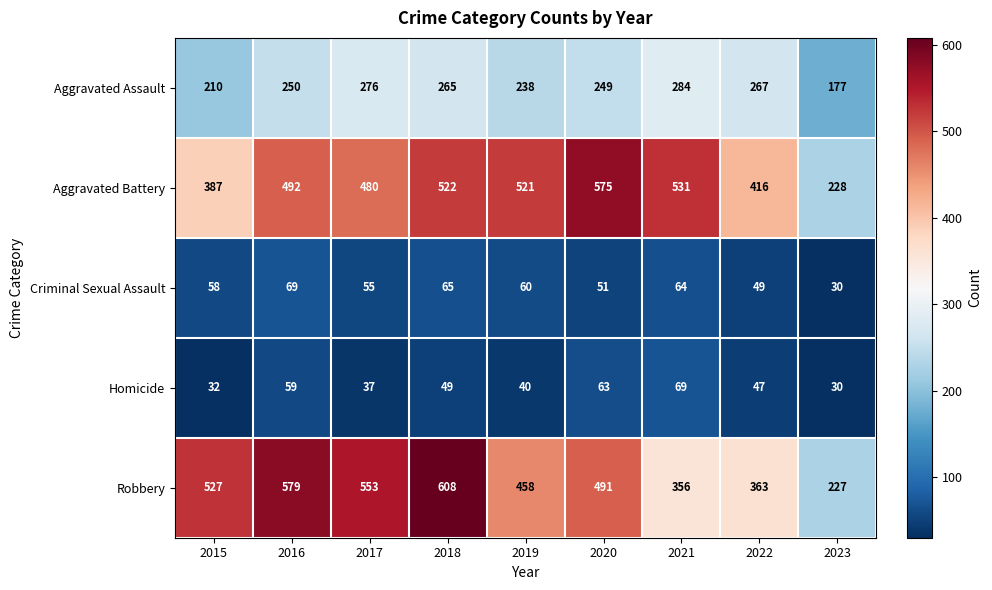

What is the total value across all series at 2021?

1304